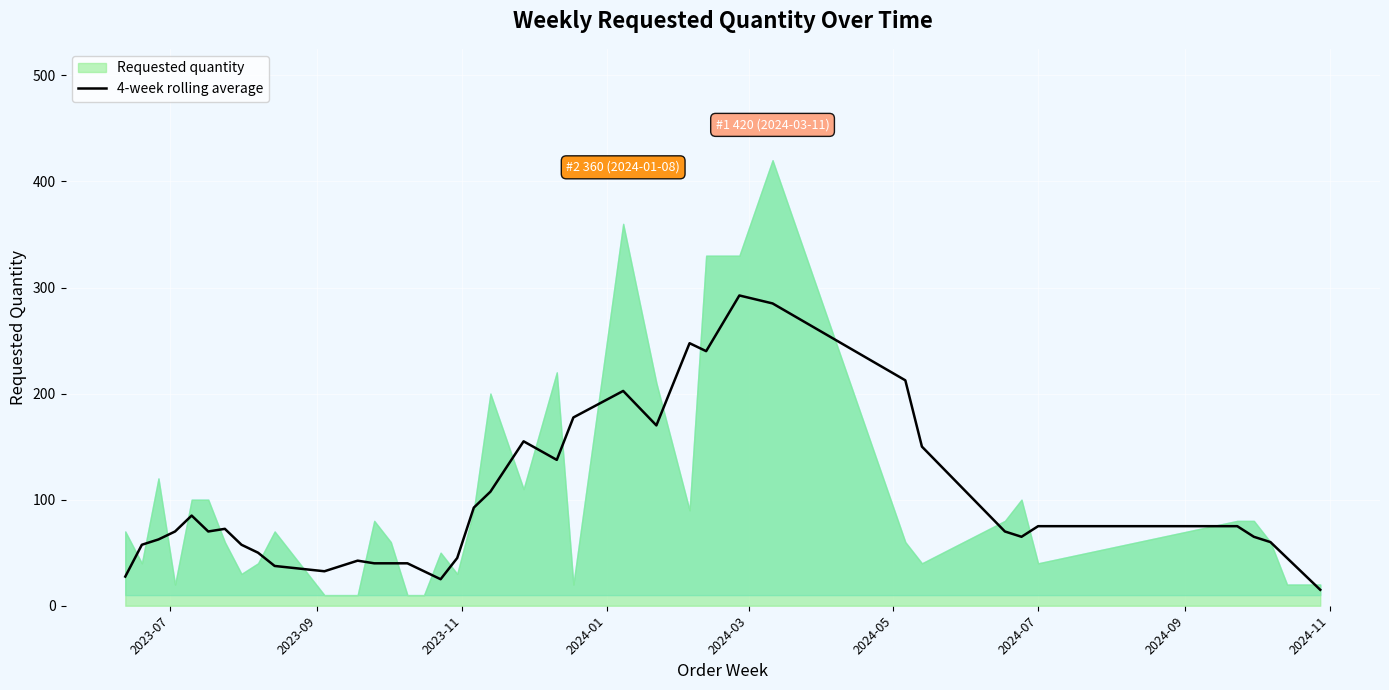

What is the minimum value for 4-week rolling average?

15.0